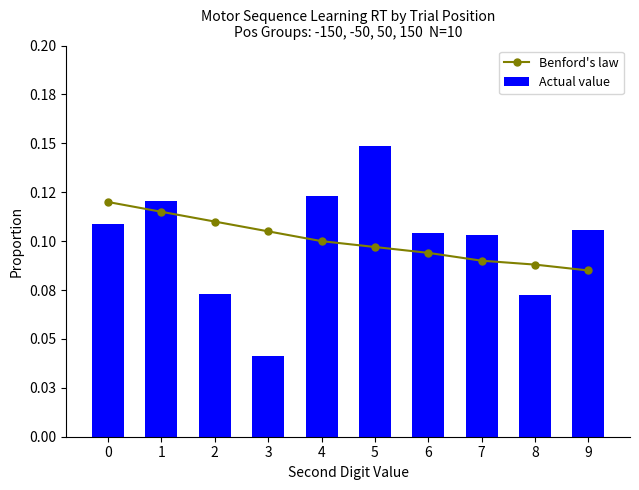

What is the total value across all series at 3?

0.1